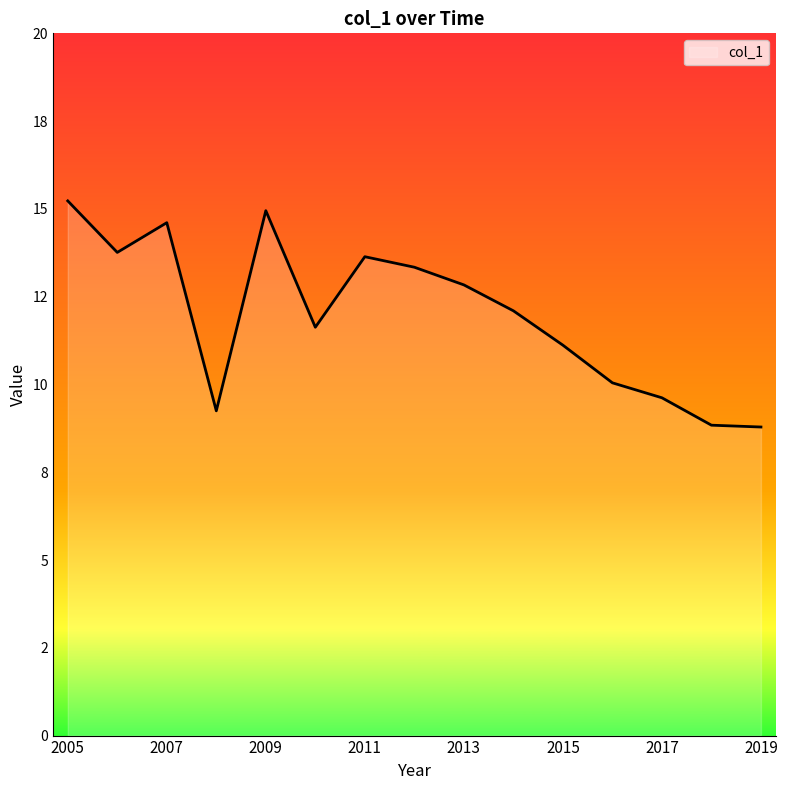

Is this an area chart (filled region under the line)?

Yes